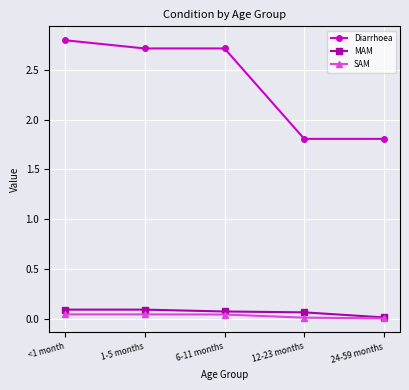

At how many categories does at least one series exceed 2?

3